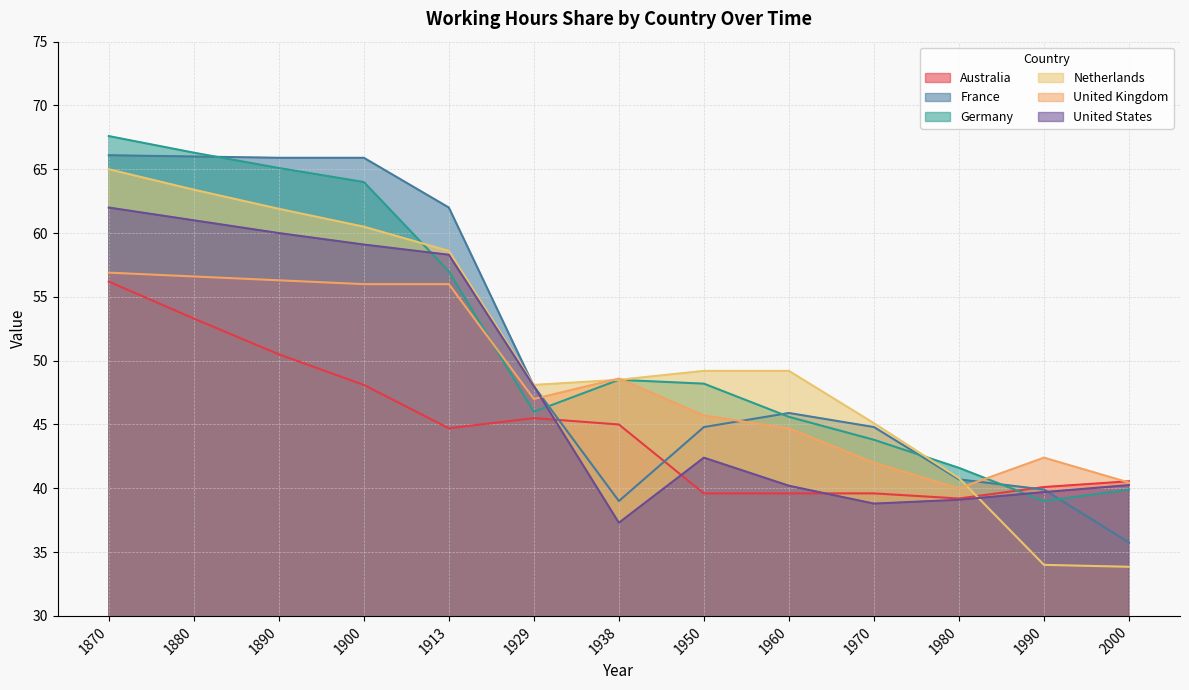

What is the spread (max minus min) of values at 1890?

15.4